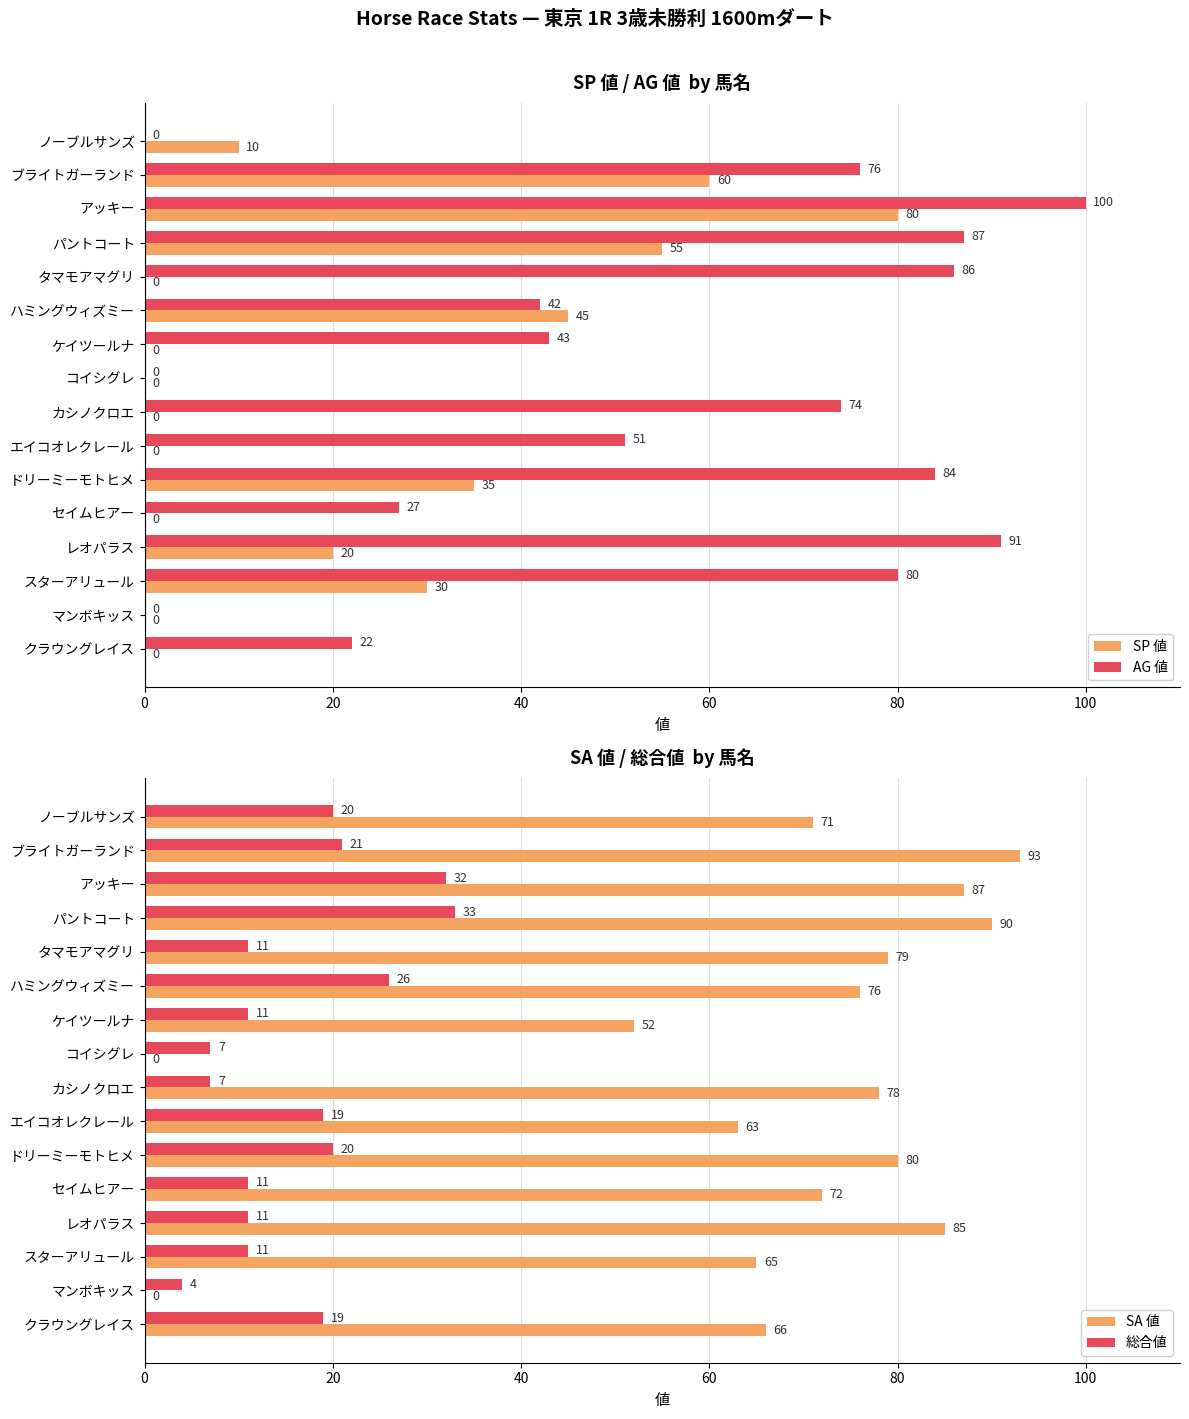

Is it true that AG 値 equals 0 at ノーブルサンズ?

True